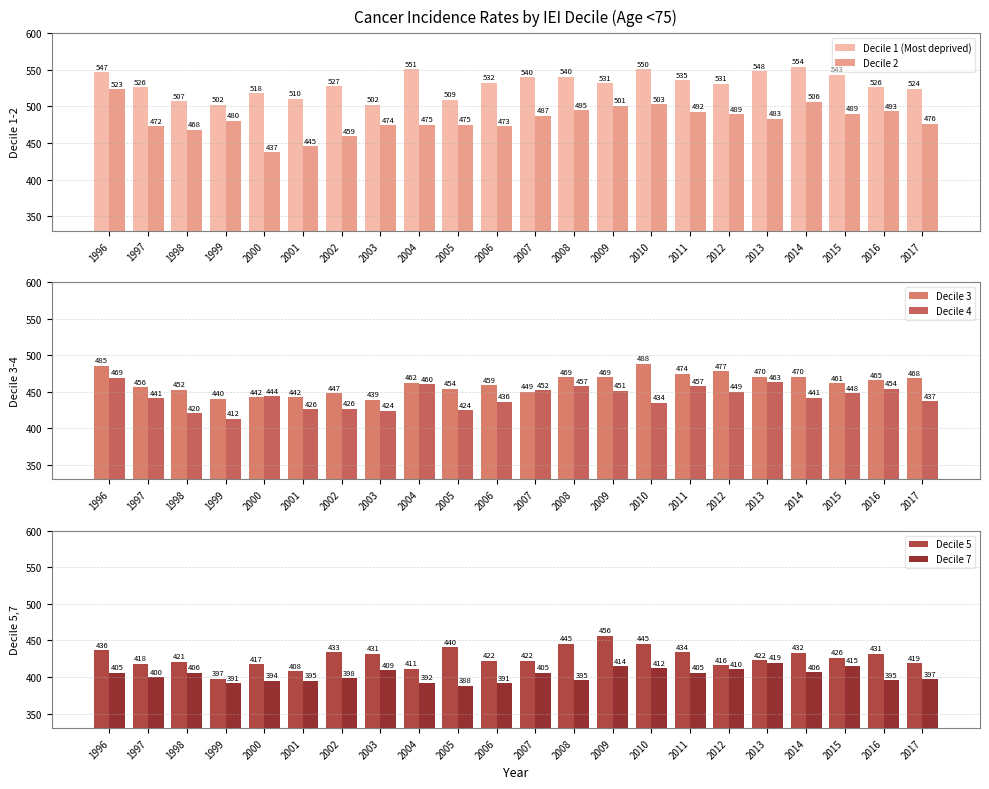

Reading left to right, list all the values displayed in this chart.

Decile 1 (Most deprived): 1996=547.1	1997=526.1	1998=507.3	1999=502.1	2000=518.0	2001=510.8	2002=527.8	2003=502.2	2004=551.1	2005=509.5	2006=532.2	2007=540.3	2008=540.7	2009=531.7	2010=550.9	2011=535.8	2012=531.2	2013=548.2	2014=554.4	2015=543.3	2016=526.2	2017=524.5
Decile 2: 1996=523.5	1997=472.6	1998=468.4	1999=480.7	2000=437.4	2001=445.8	2002=459.3	2003=474.1	2004=475.3	2005=475.1	2006=473.1	2007=487.2	2008=495.0	2009=501.0	2010=503.1	2011=492.6	2012=489.3	2013=483.3	2014=506.5	2015=489.8	2016=493.3	2017=476.4
Decile 3: 1996=485.5	1997=456.5	1998=452.6	1999=440.5	2000=442.5	2001=442.3	2002=447.6	2003=439.2	2004=462.3	2005=454.3	2006=459.2	2007=449.8	2008=469.7	2009=469.5	2010=488.3	2011=474.7	2012=477.8	2013=470.8	2014=470.4	2015=461.6	2016=465.4	2017=468.4
Decile 4: 1996=469.0	1997=441.0	1998=420.8	1999=412.9	2000=444.0	2001=426.4	2002=426.5	2003=424.2	2004=460.6	2005=424.4	2006=436.6	2007=452.1	2008=457.5	2009=451.6	2010=434.8	2011=457.6	2012=449.8	2013=463.2	2014=441.8	2015=448.0	2016=454.4	2017=437.0
Decile 5: 1996=436.4	1997=418.3	1998=421.0	1999=397.8	2000=417.7	2001=408.1	2002=433.6	2003=431.9	2004=411.4	2005=440.9	2006=422.0	2007=422.5	2008=445.5	2009=456.7	2010=445.7	2011=434.2	2012=416.0	2013=422.6	2014=432.9	2015=426.3	2016=431.8	2017=419.0
Decile 7: 1996=405.8	1997=400.0	1998=406.1	1999=391.5	2000=394.9	2001=395.2	2002=398.4	2003=409.4	2004=392.3	2005=388.0	2006=391.4	2007=405.8	2008=395.5	2009=414.5	2010=412.0	2011=405.9	2012=410.7	2013=419.7	2014=406.8	2015=415.7	2016=395.5	2017=397.3